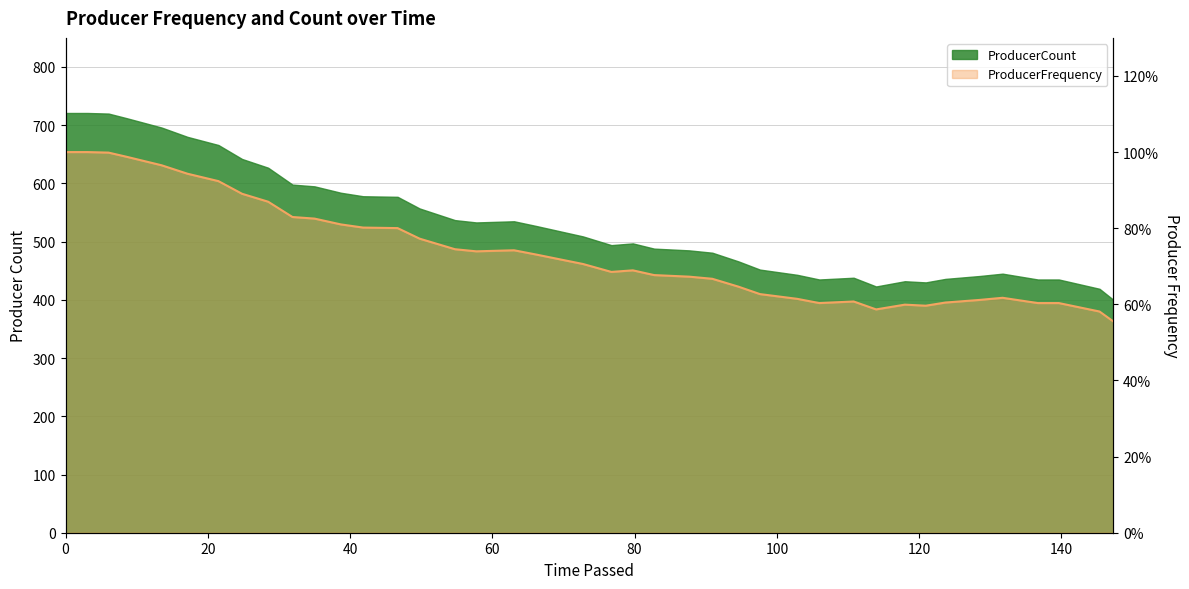

What is the difference between the highest and lowest values at 117.9869?

431.4